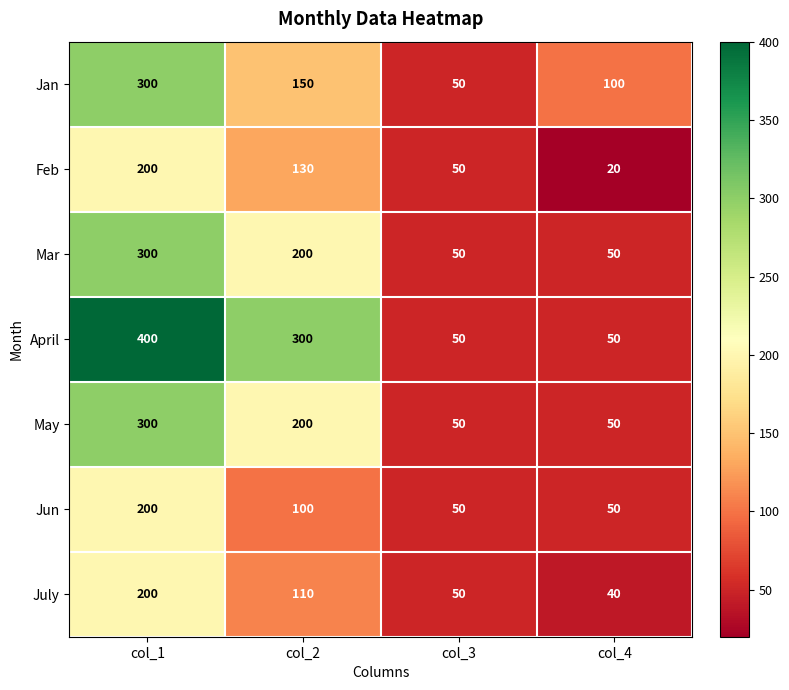

What is the maximum value for Jun?

200